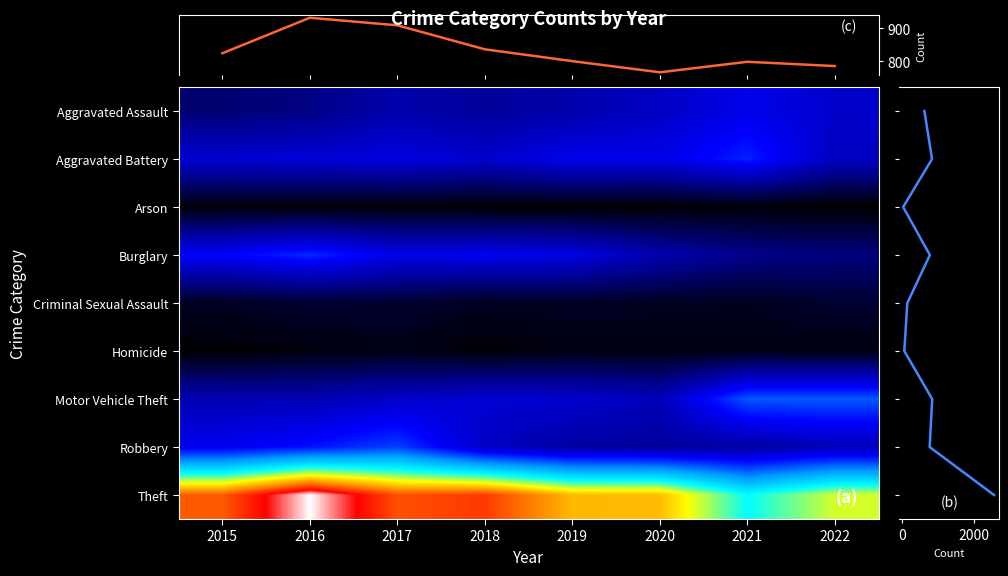

What value does the Criminal Sexual Assault series have at 2019?

17